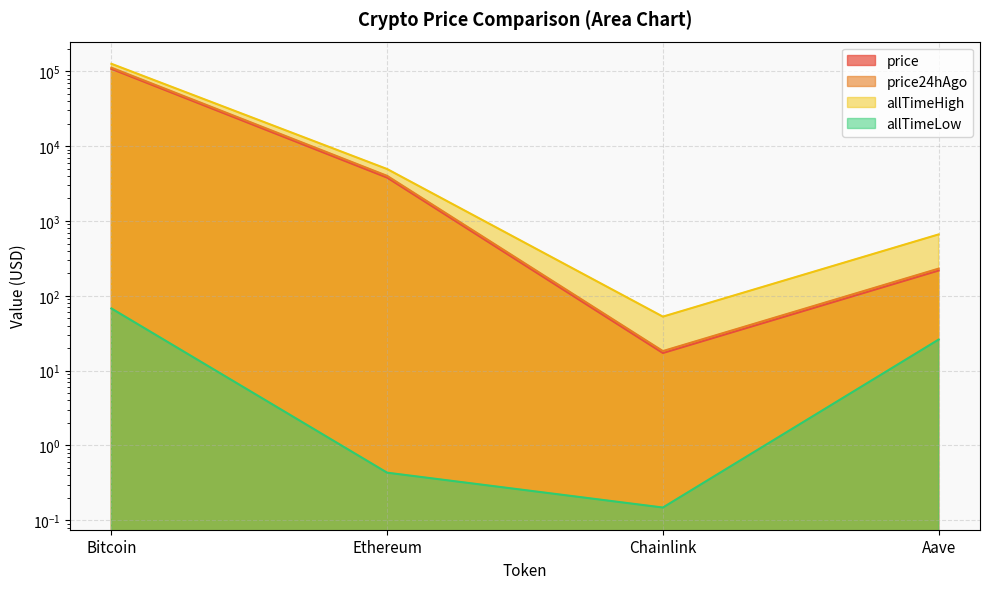

Rank the series by their maximum value, from lowest to highest.

allTimeLow, price, price24hAgo, allTimeHigh